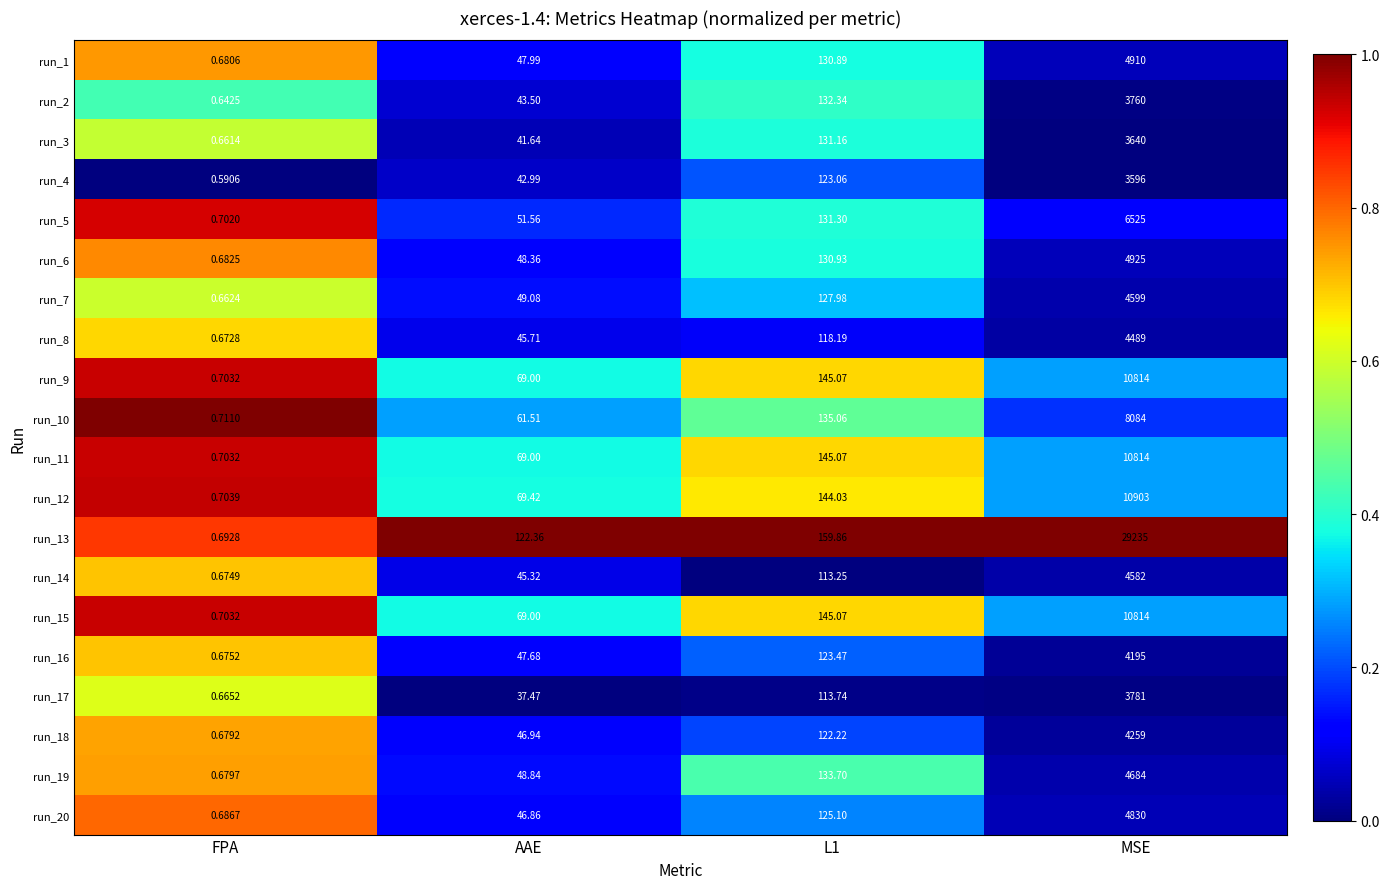

At which label does run_5 reach its peak?

MSE